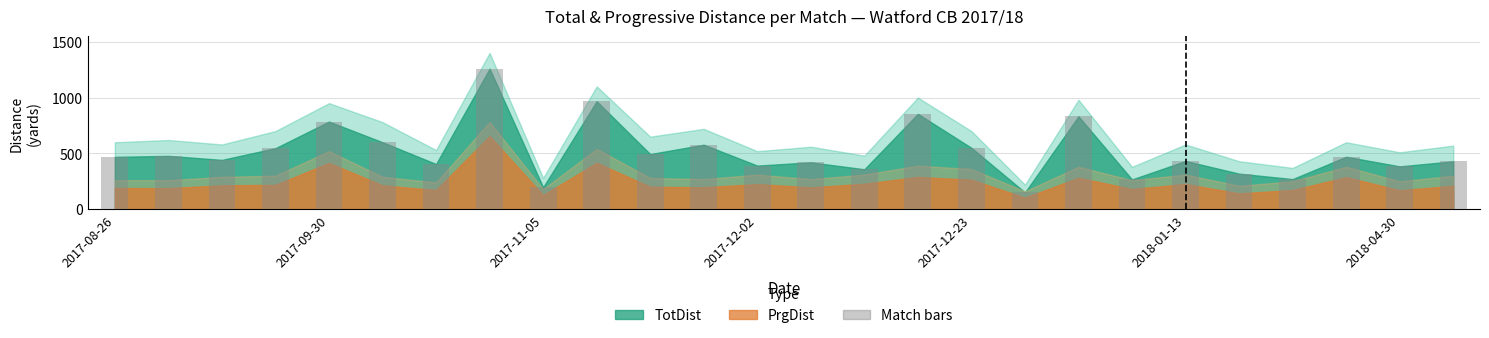

Count the number of categories in the chart.

26